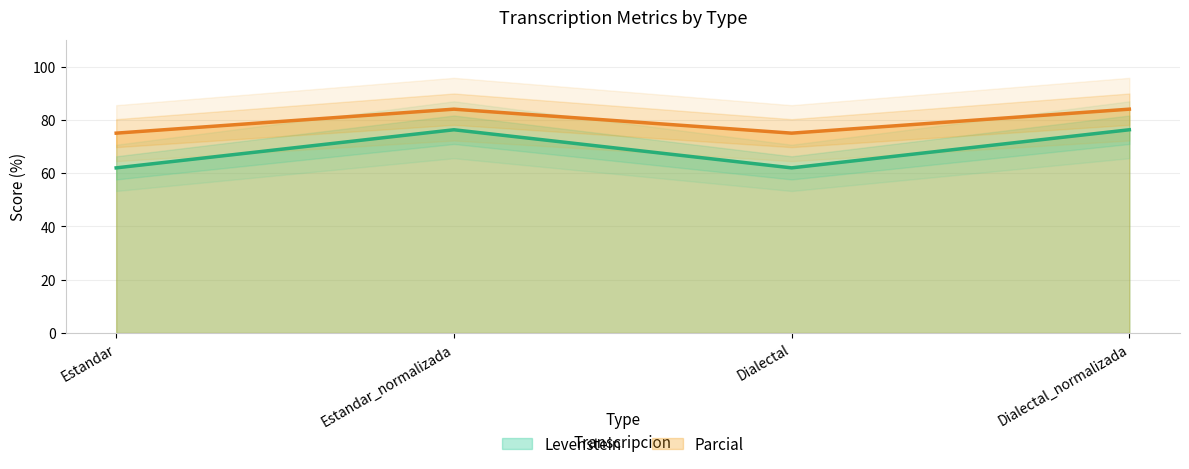

What is the label of the 4th point from the left?

Dialectal_normalizada